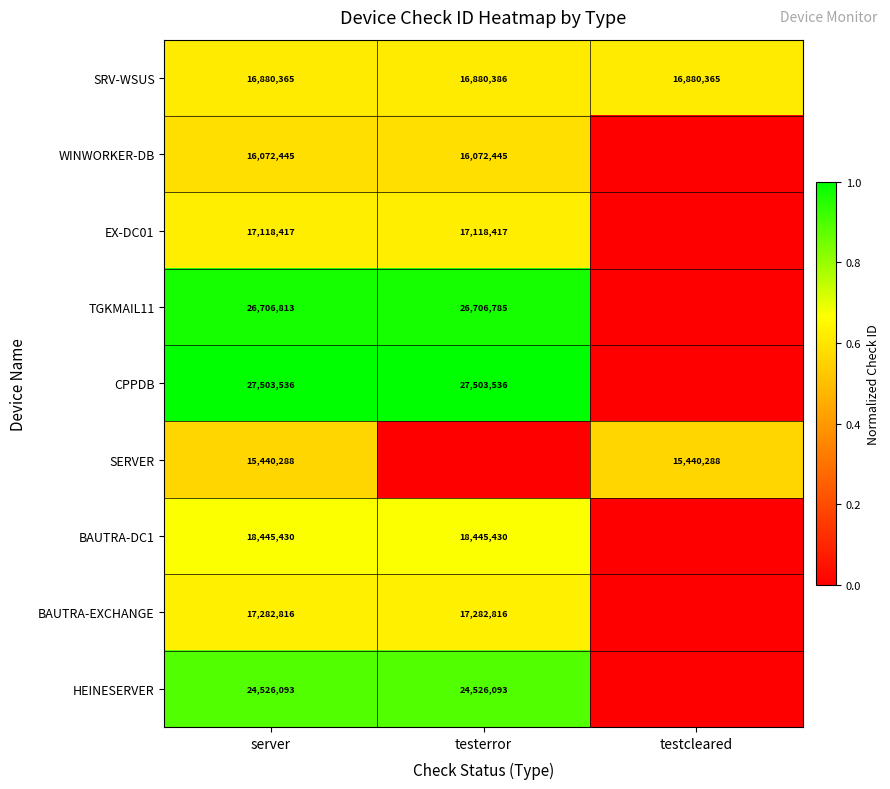

Rank the series at server from highest to lowest value.

CPPDB, TGKMAIL11, HEINESERVER, BAUTRA-DC1, BAUTRA-EXCHANGE, EX-DC01, SRV-WSUS, WINWORKER-DB, SERVER